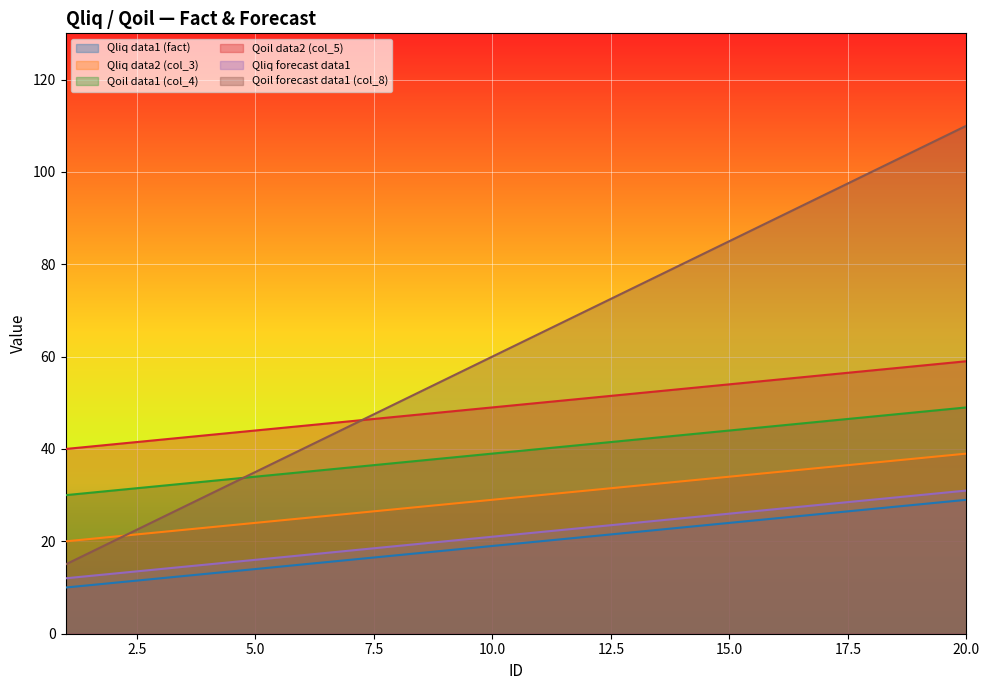

True or false: Qoil data2 (col_5) has a value of 62 at 1.

False